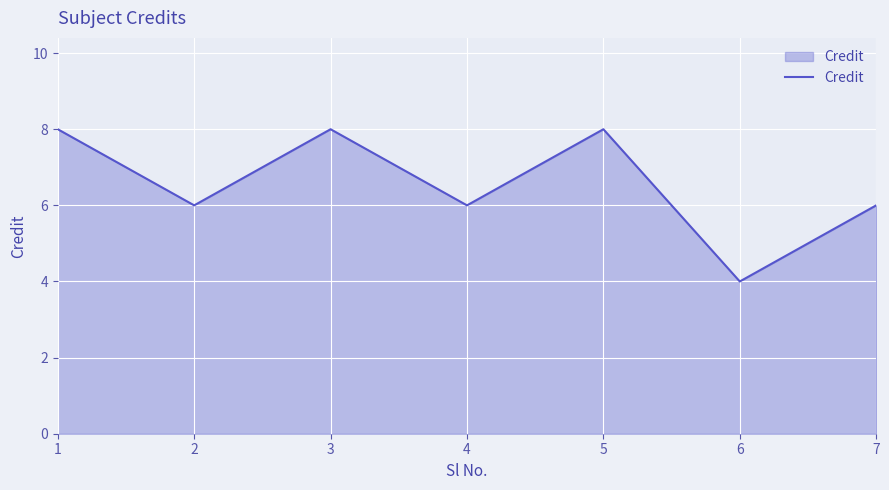

What is the sum of the values at 1 and 4?

14